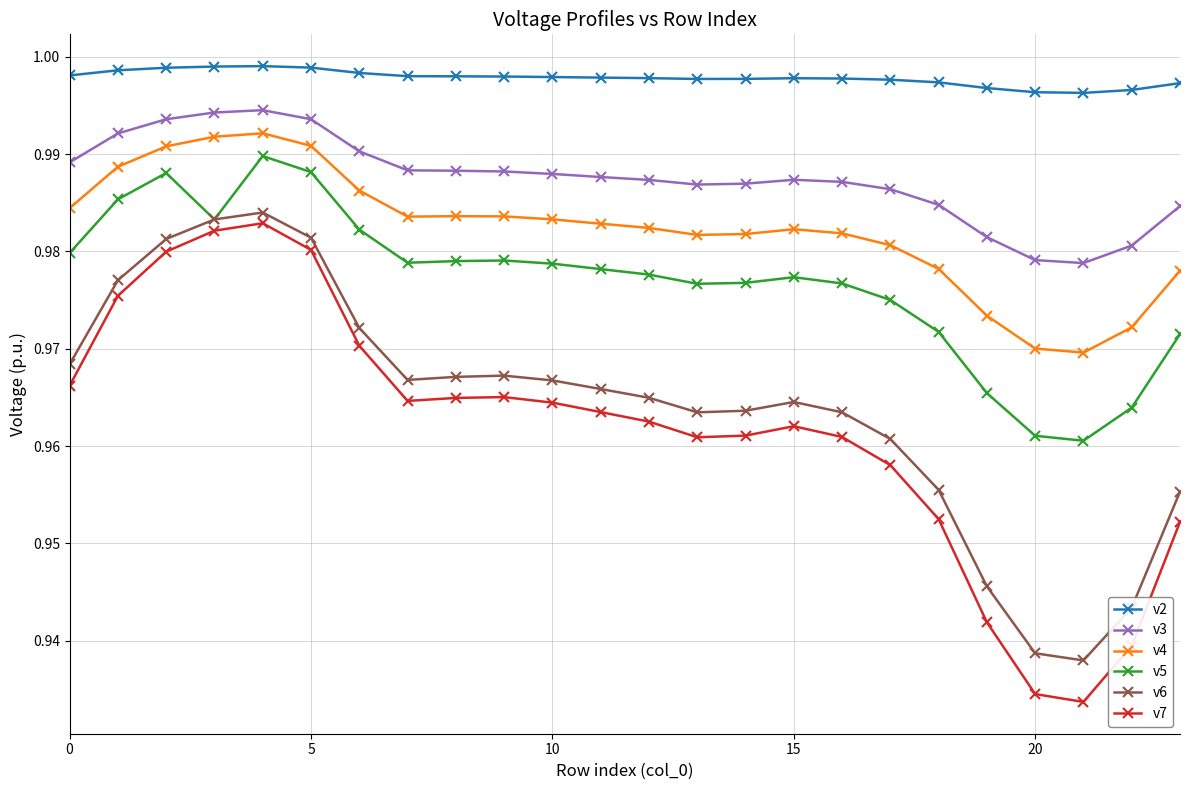

How many categories are shown in the chart?

24